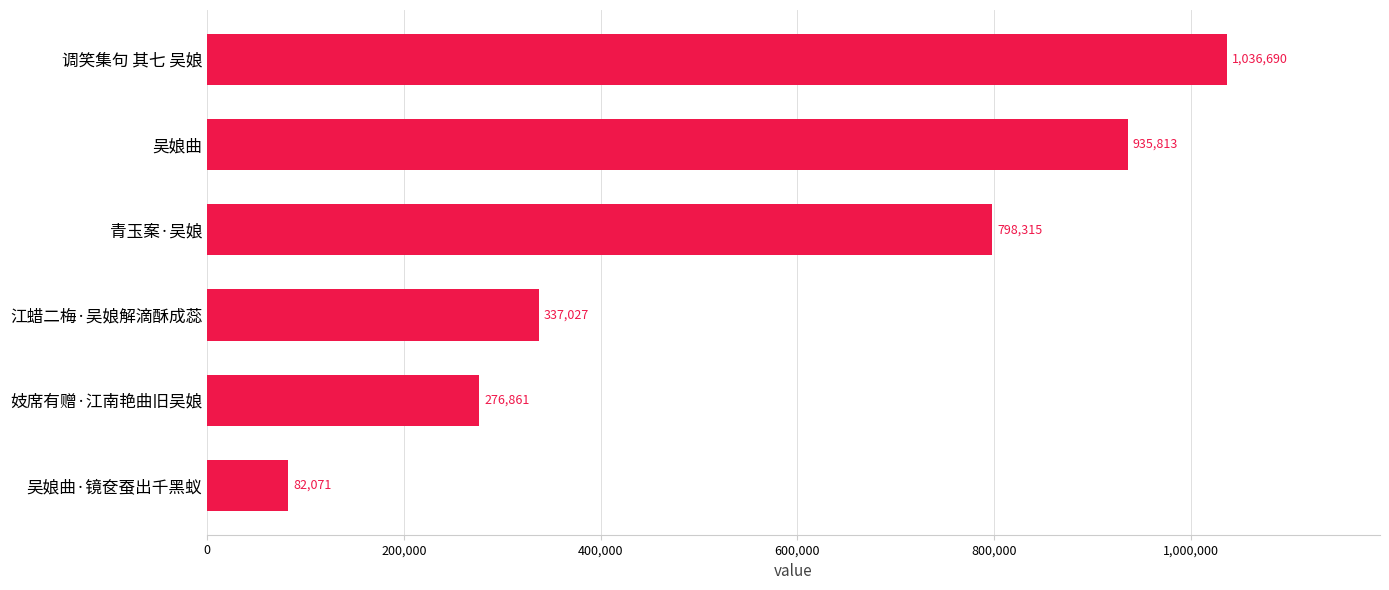

What is the smallest value displayed?

82071